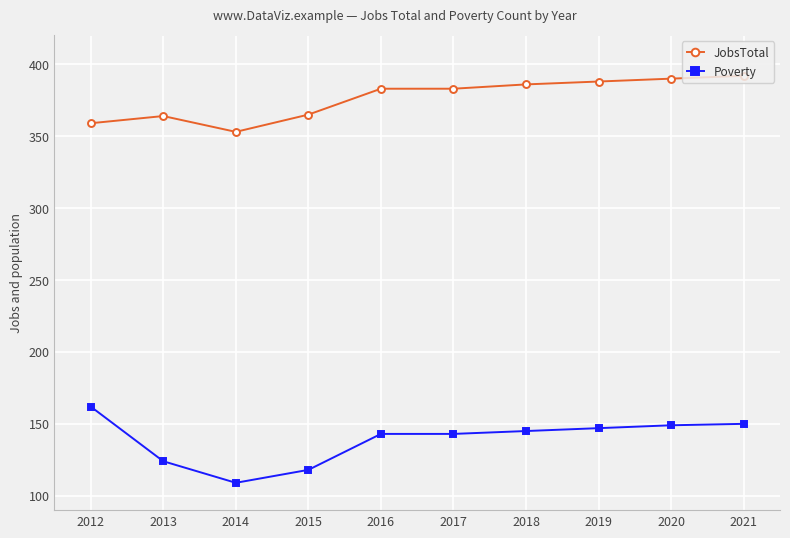

Where is the first local minimum for Poverty?

2014